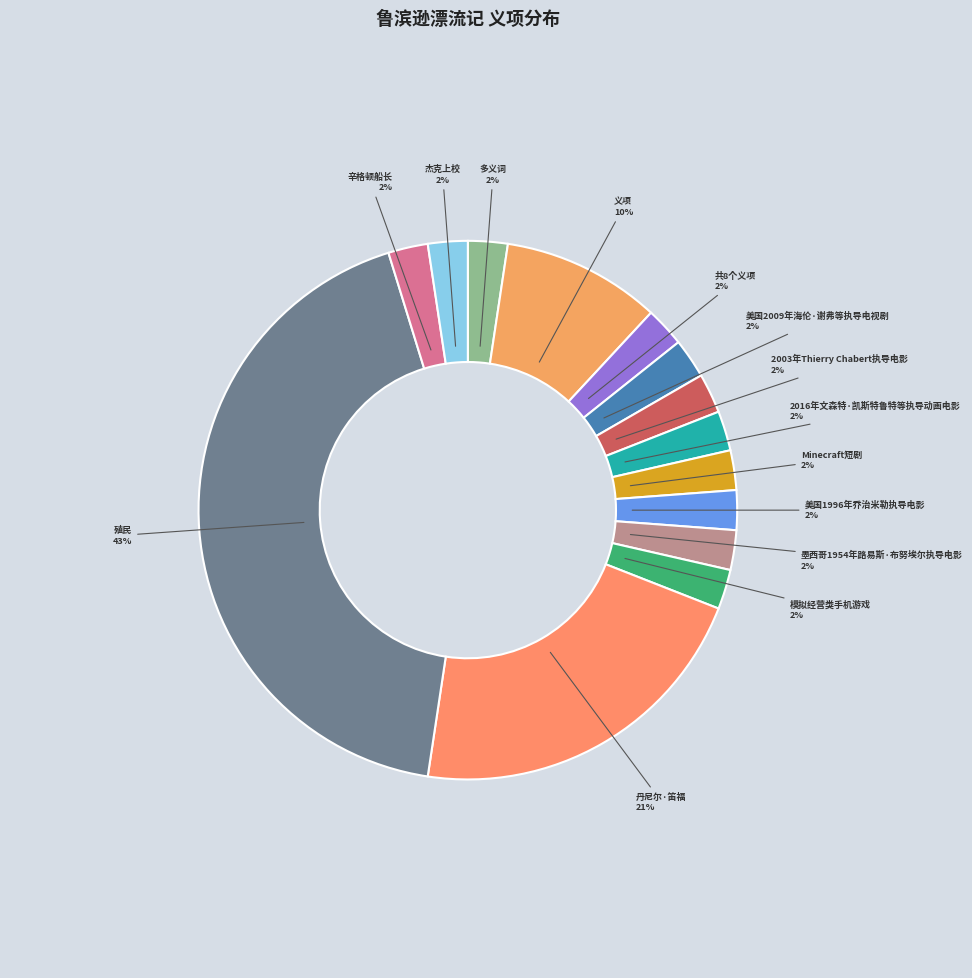

What percentage is the 墨西哥1954年路易斯·布努埃尔执导电影 slice, to the nearest percent?

2%